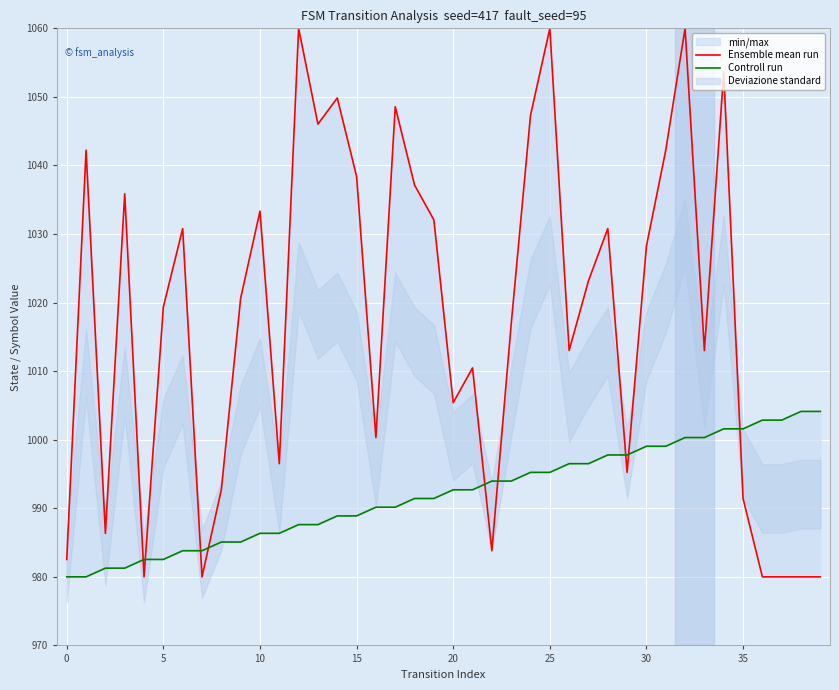

At which category is the sum across all series the highest?

32